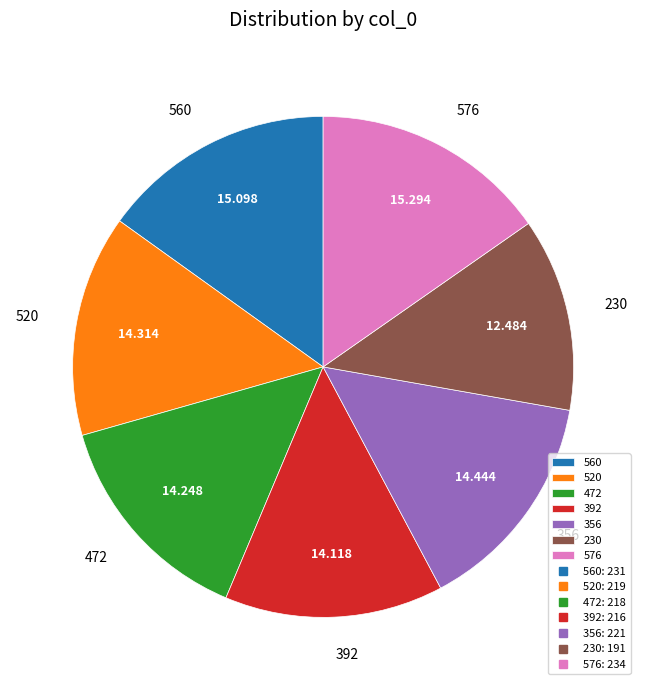

What is the ratio of the value at 230 to the value at 560?

0.8